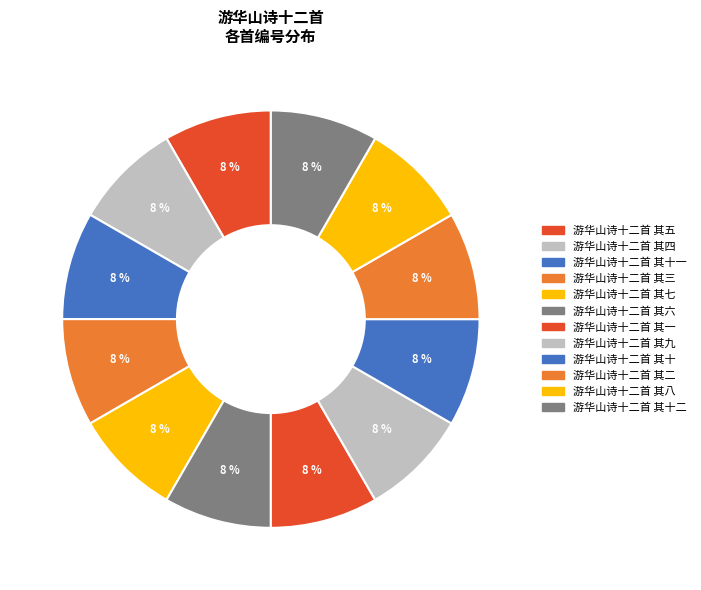

Does any single category account for the majority?

No